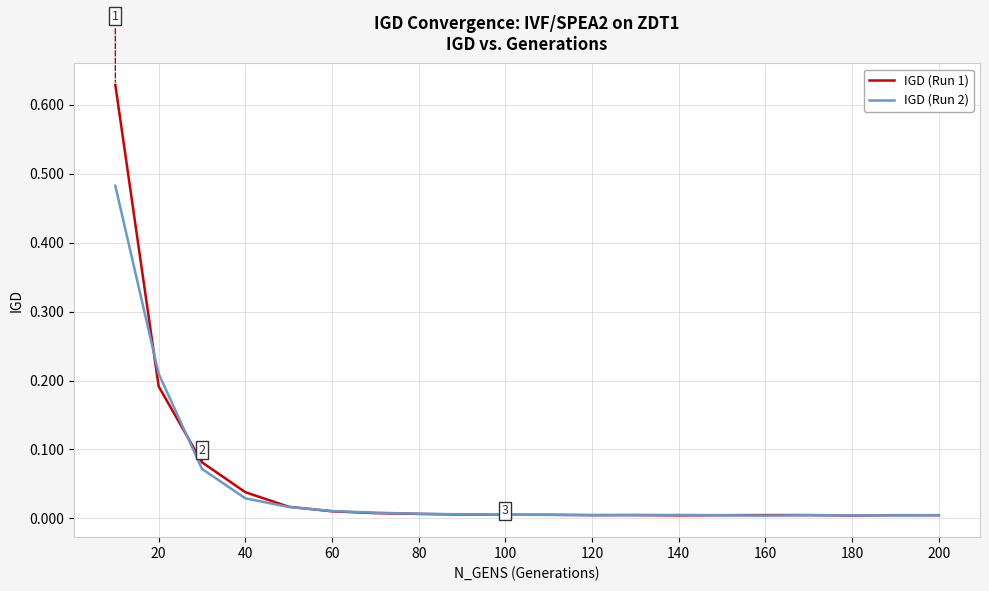

Is this an area chart (filled region under the line)?

No